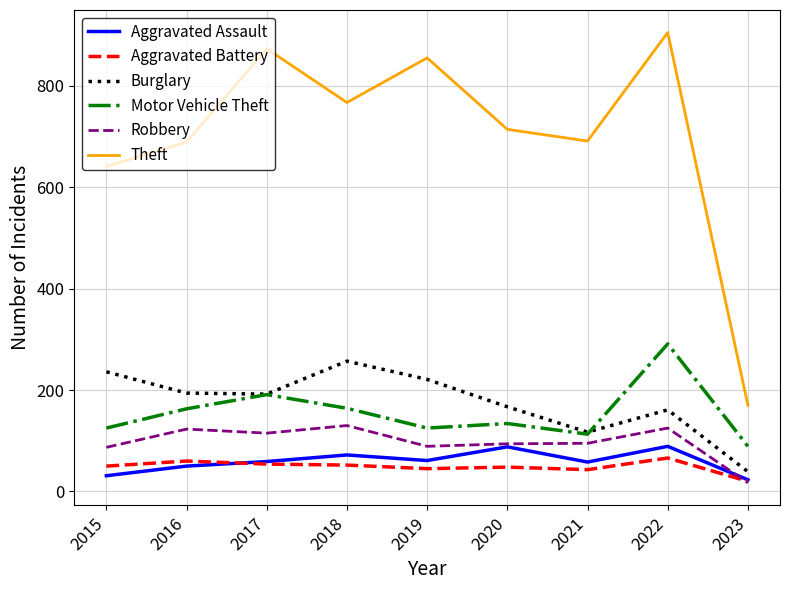

What is the highest value of the Robbery series?

130